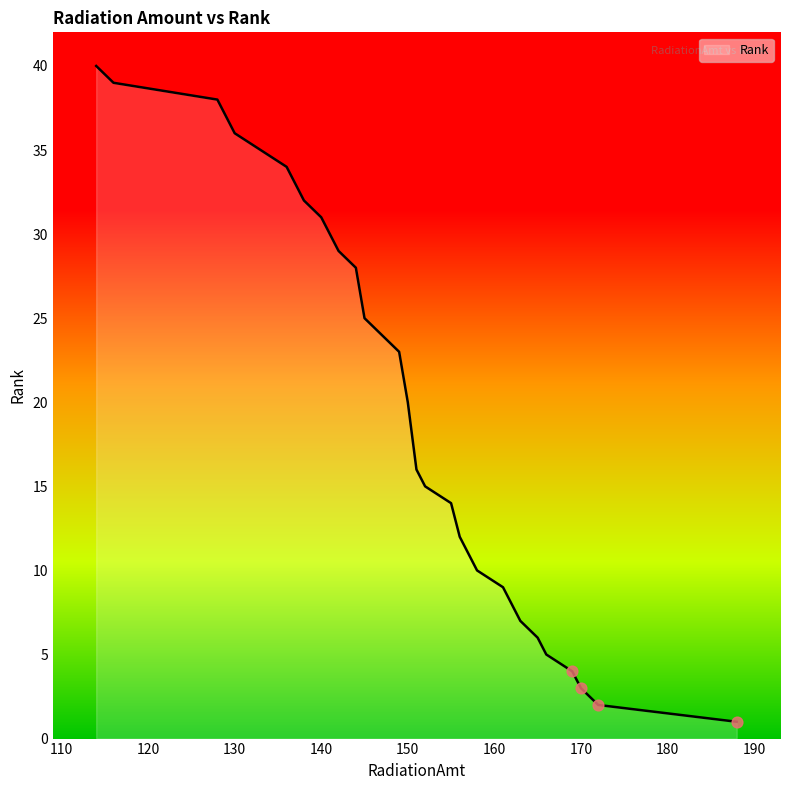

Which has a higher value, 163 or 188?

163